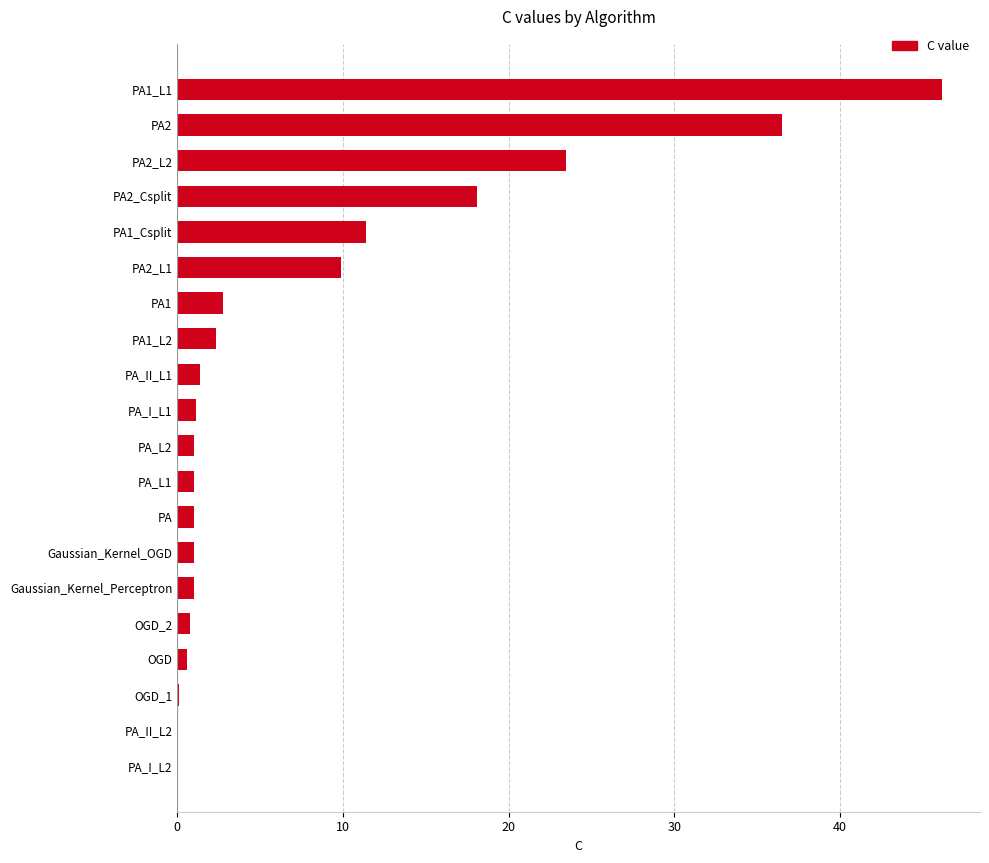

Does the chart contain stacked bars?

No